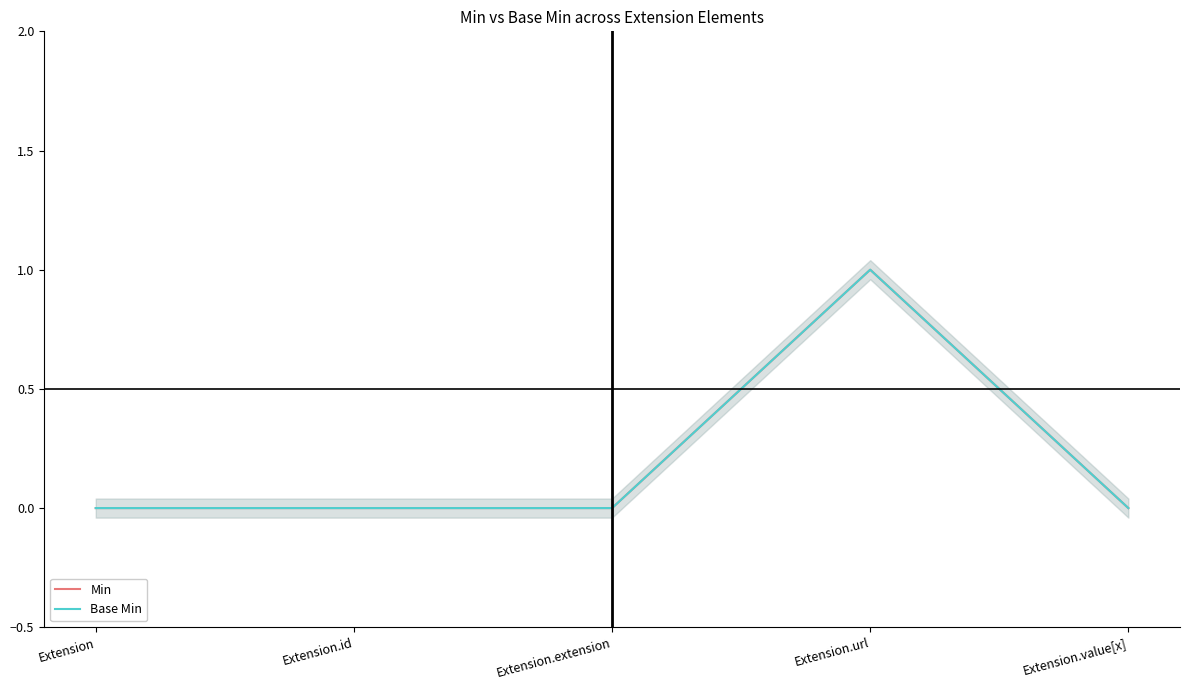

Does the chart have visible grid lines?

No